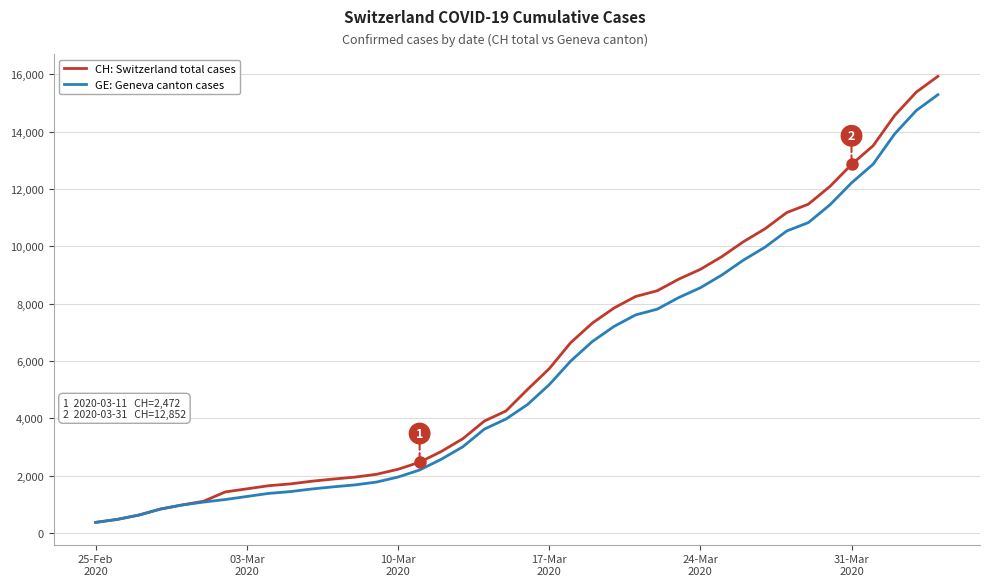

What is the greatest value displayed?

15926